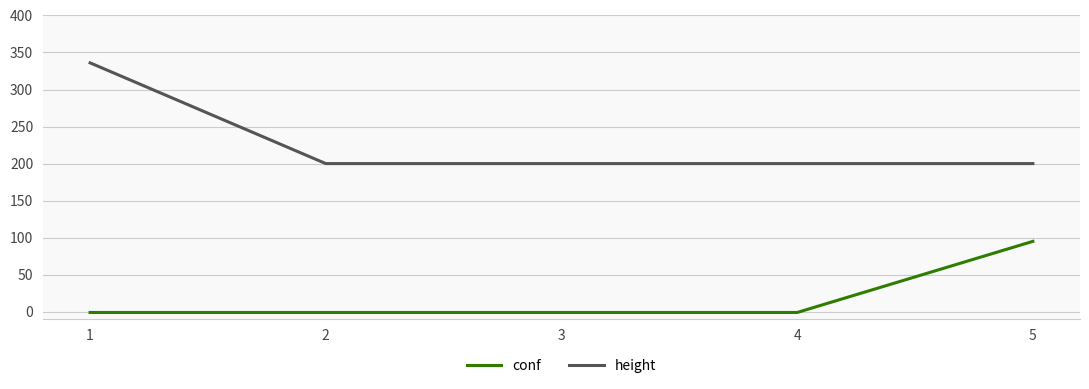

Which series has the widest spread of values?

height